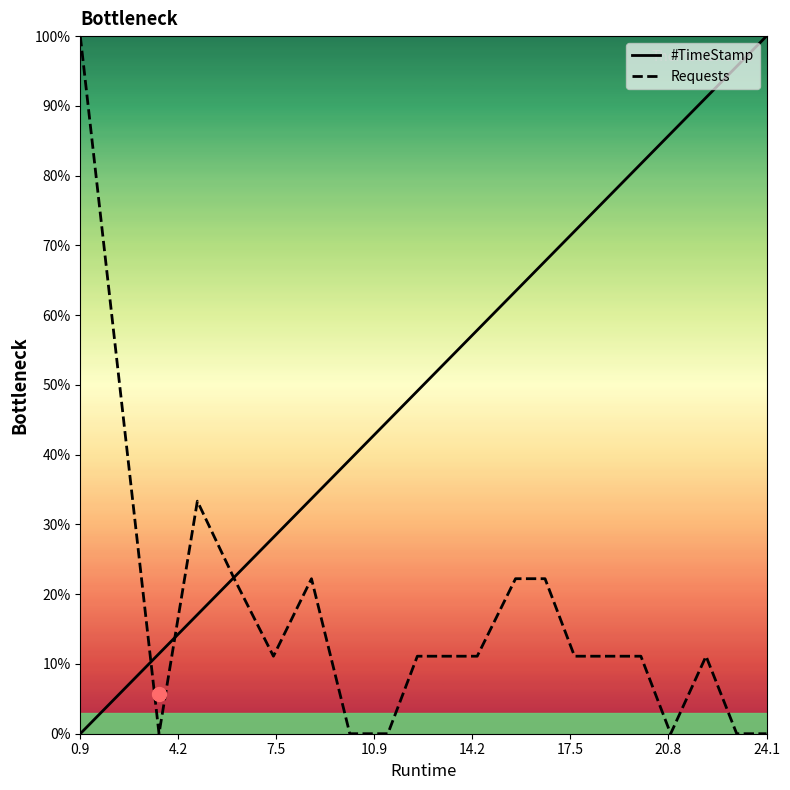

Reading left to right, transcribe all the data shown in this chart.

#TimeStamp: 0.0	11.5	17.1	22.4	28.1	33.7	39.3	44.8	49.1	53.5	57.8	63.4	67.7	72.0	77.2	81.7	86.0	91.2	95.7	100.0
Requests: 100.0	0.0	33.3	22.2	11.1	22.2	0.0	0.0	11.1	11.1	11.1	22.2	22.2	11.1	11.1	11.1	0.0	11.1	0.0	0.0